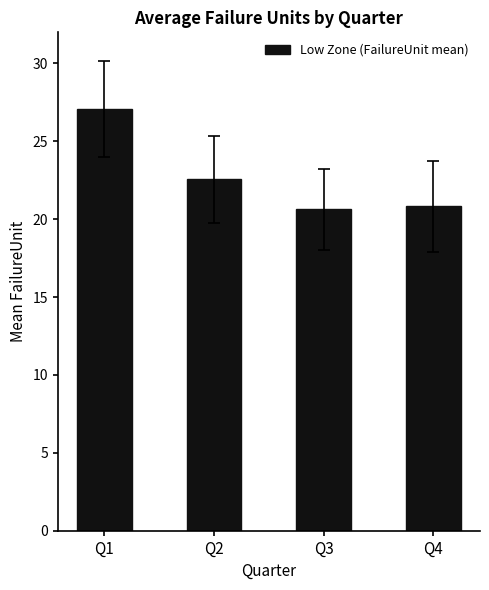

What is the value of the 3rd bar from the left?

20.6